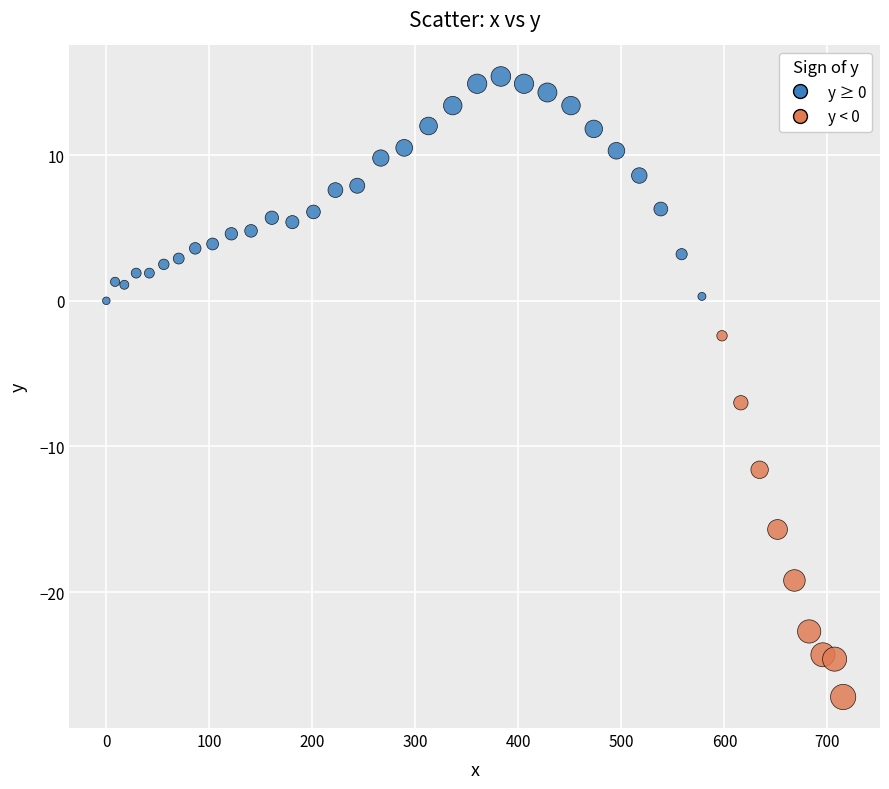

What is the range of Y values (max minus min)?

42.6